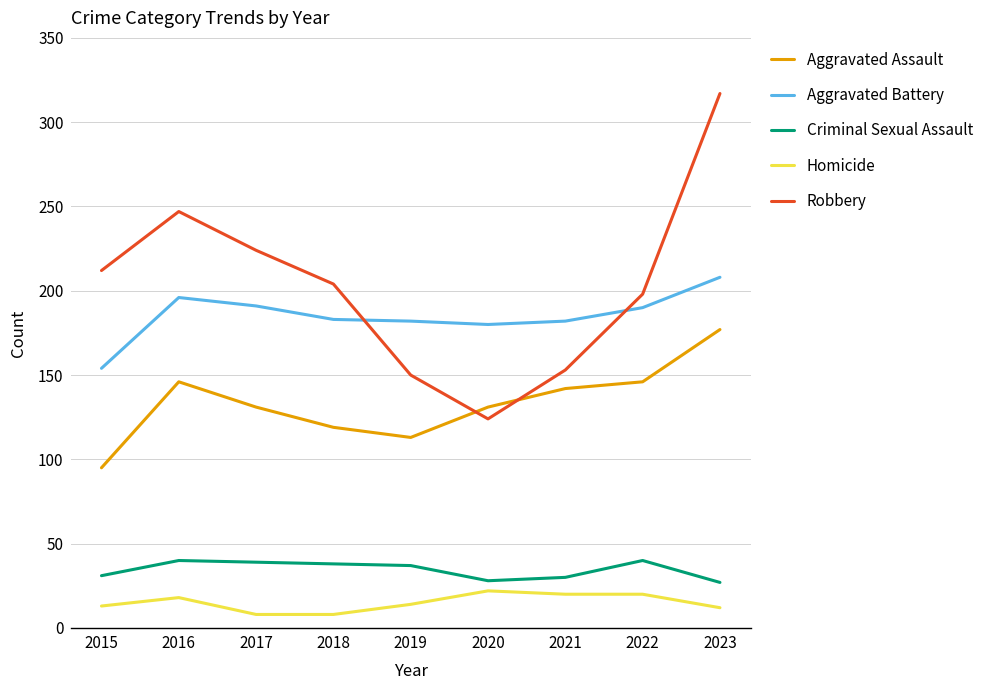

The value of Homicide at 2017 is 8. True or false?

True